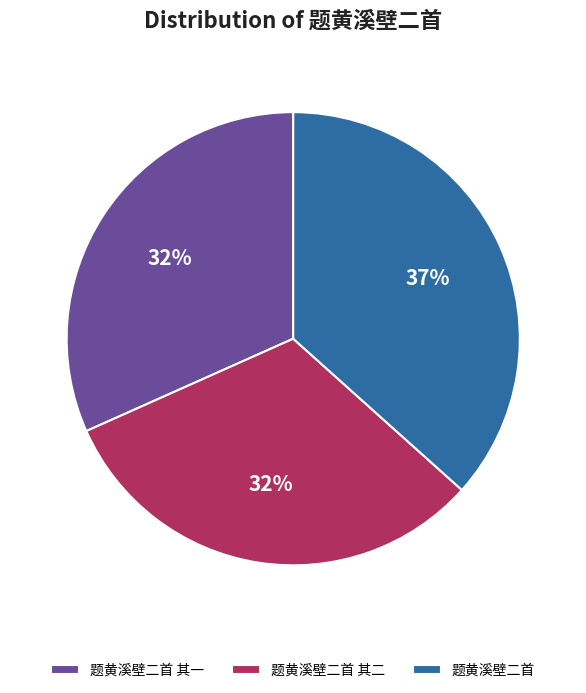

Do 题黄溪壁二首 and 题黄溪壁二首 其二 together represent more than half of the pie?

Yes